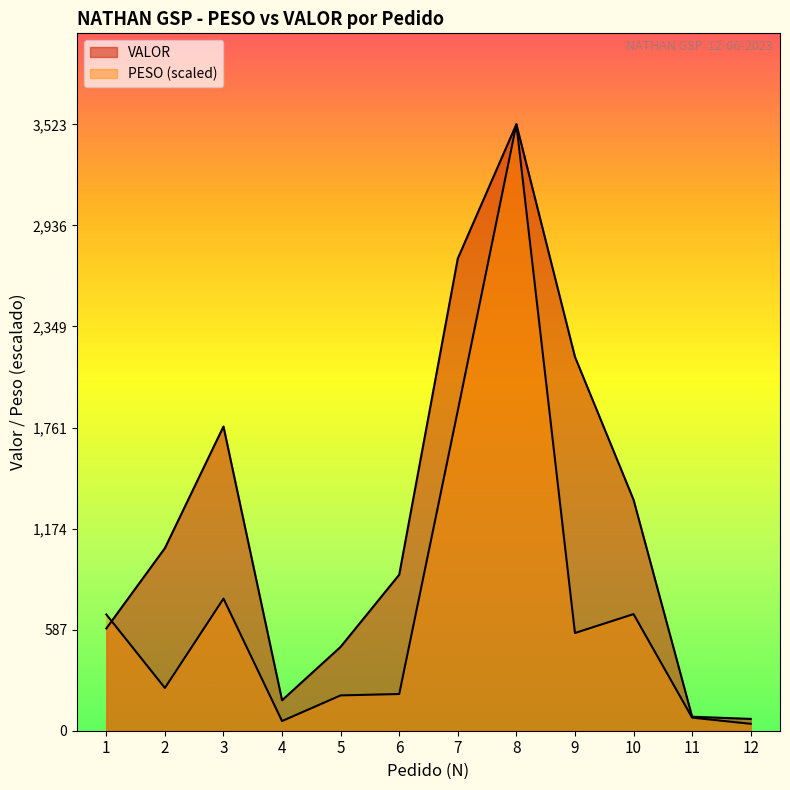

The VALOR series shows 1767.9 at 3. True or false?

True